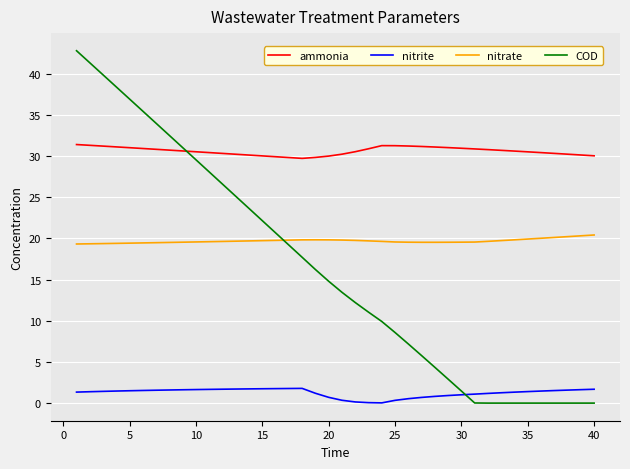

Which series has the largest total across all categories?

ammonia